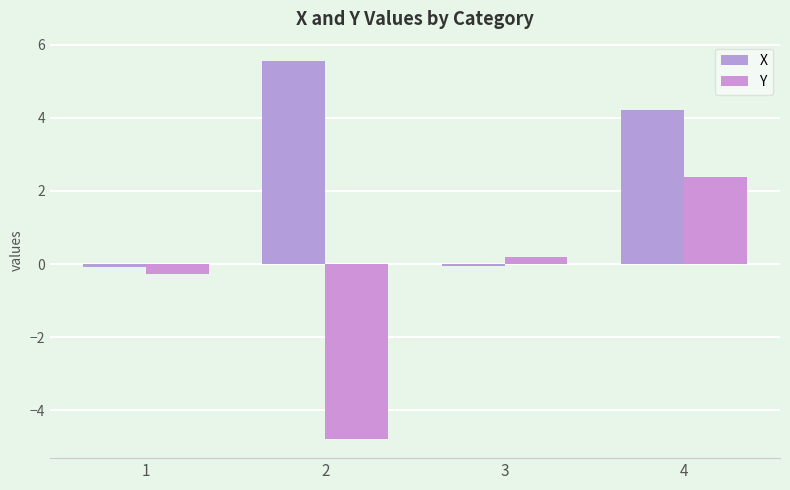

Between 3 and 2, which is larger?

2